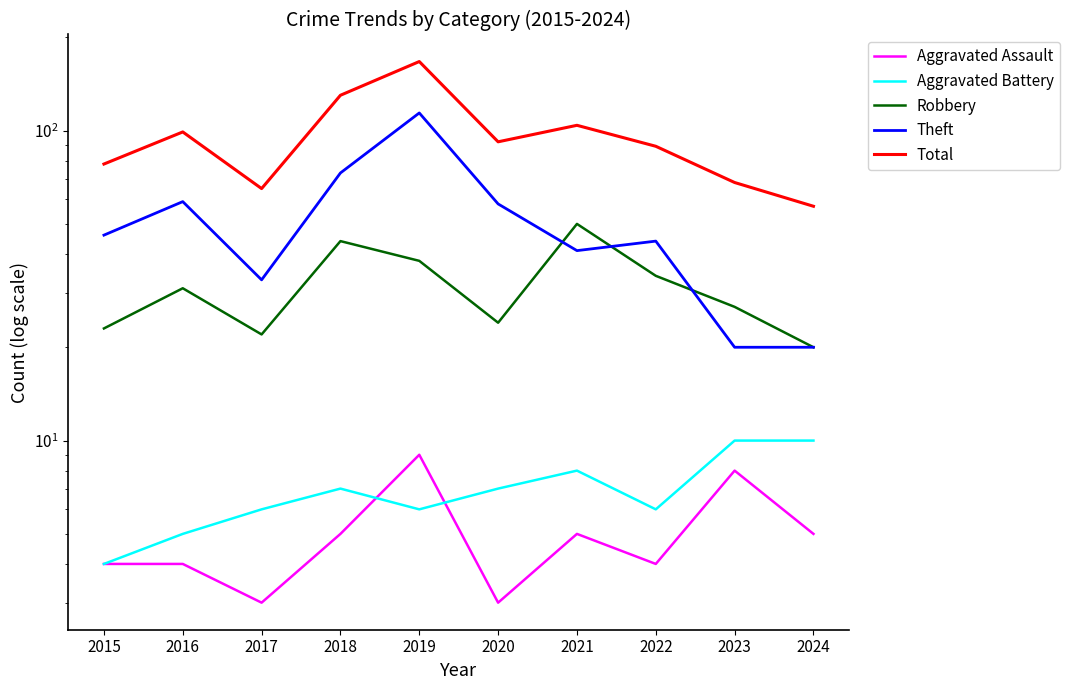

What is the difference between the maximum and minimum values in the Aggravated Assault series?

6